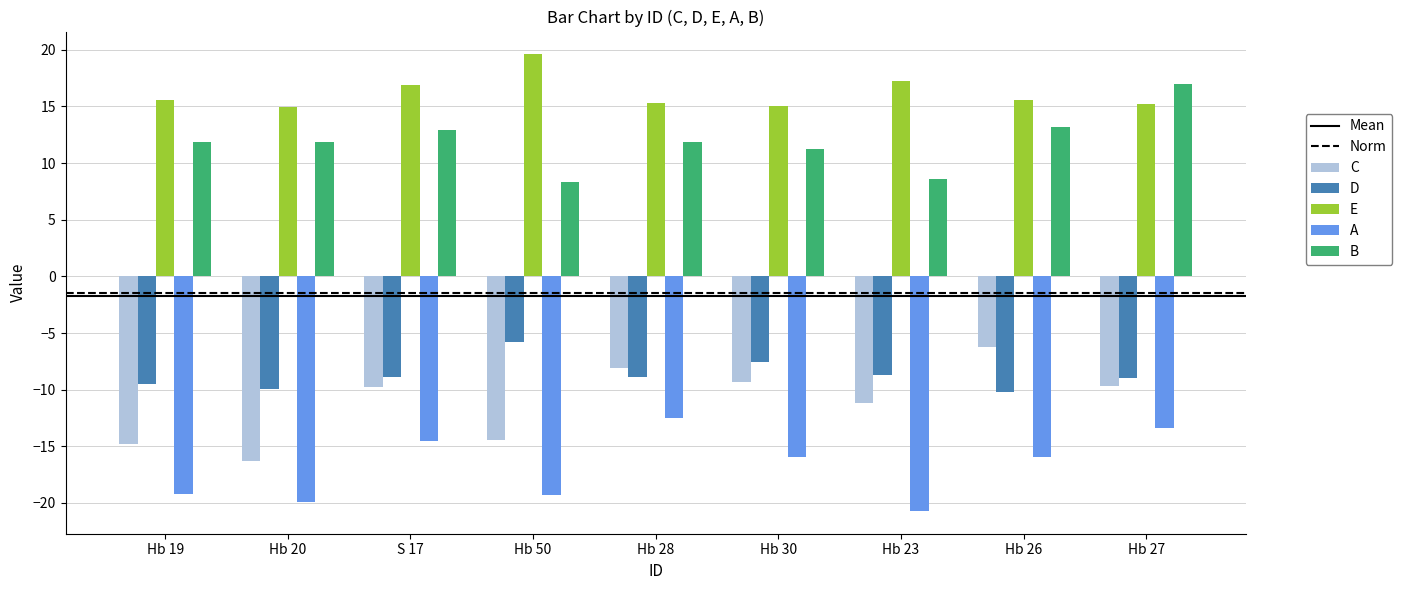

How many categories are shown in the chart?

9